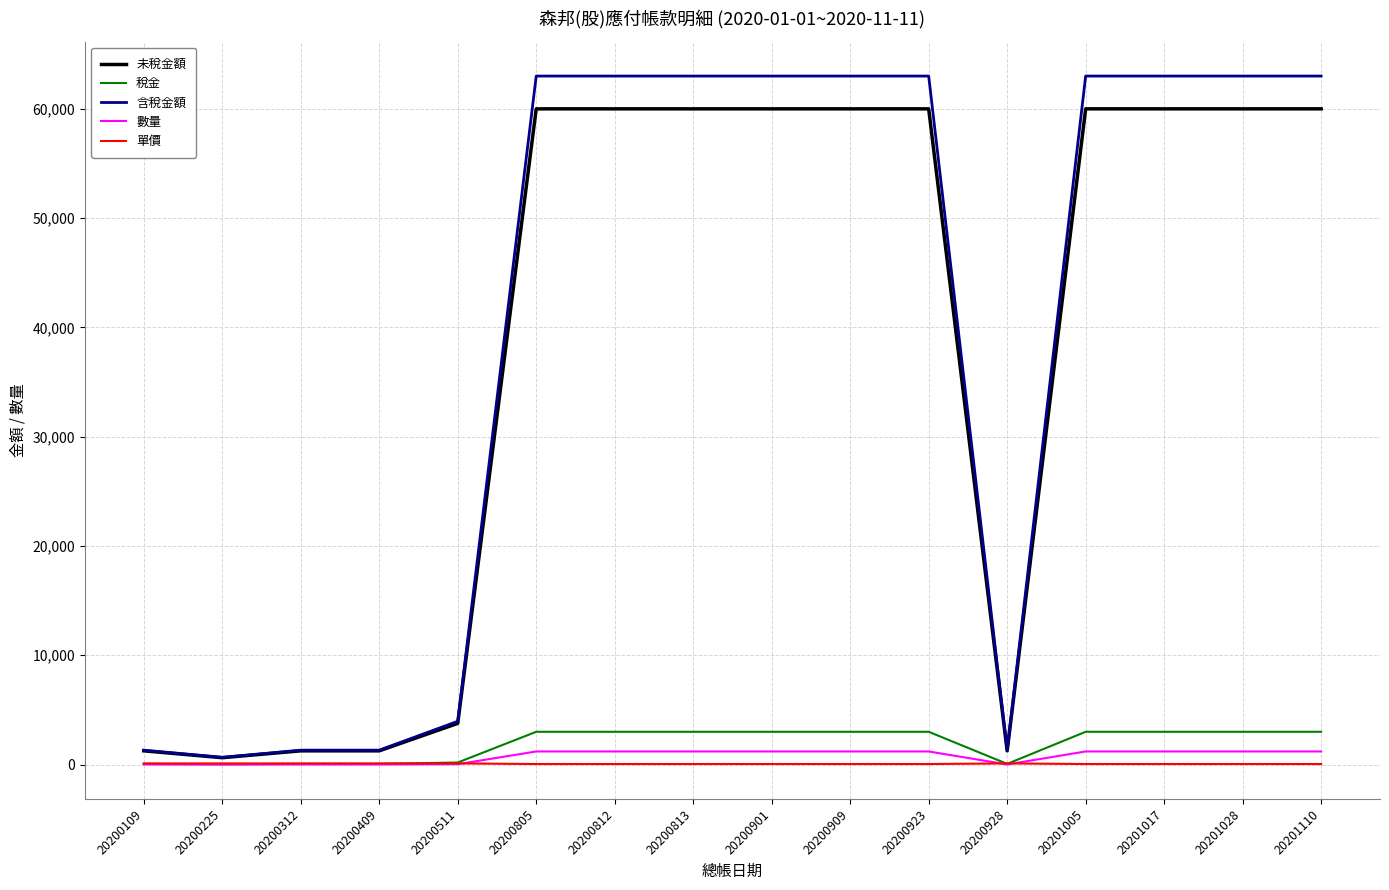

Which series has the largest range (max minus min)?

含稅金額